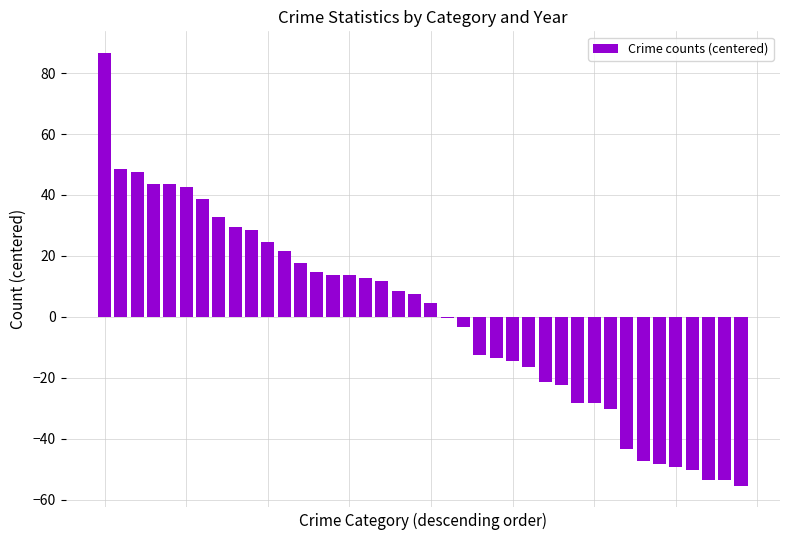

What is the maximum value shown in the chart?

86.6